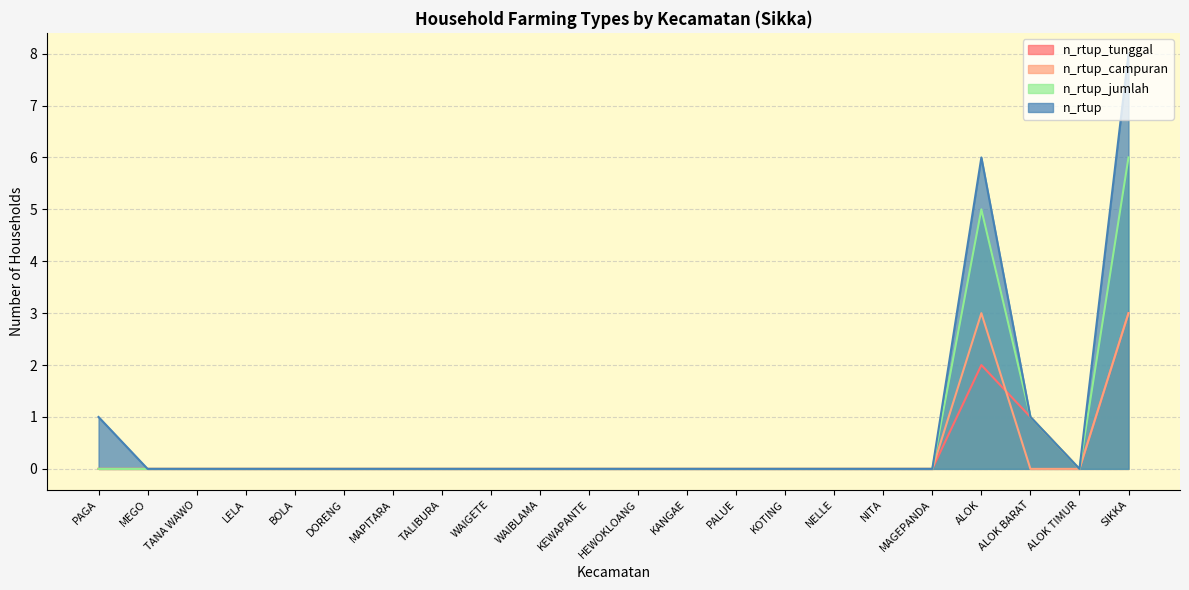

Reading right to left, extract all data points from this chart.

n_rtup_tunggal: 3	0	1	2	0	0	0	0	0	0	0	0	0	0	0	0	0	0	0	0	0	0
n_rtup_campuran: 3	0	0	3	0	0	0	0	0	0	0	0	0	0	0	0	0	0	0	0	0	0
n_rtup_jumlah: 6	0	1	5	0	0	0	0	0	0	0	0	0	0	0	0	0	0	0	0	0	0
n_rtup: 8	0	1	6	0	0	0	0	0	0	0	0	0	0	0	0	0	0	0	0	0	1